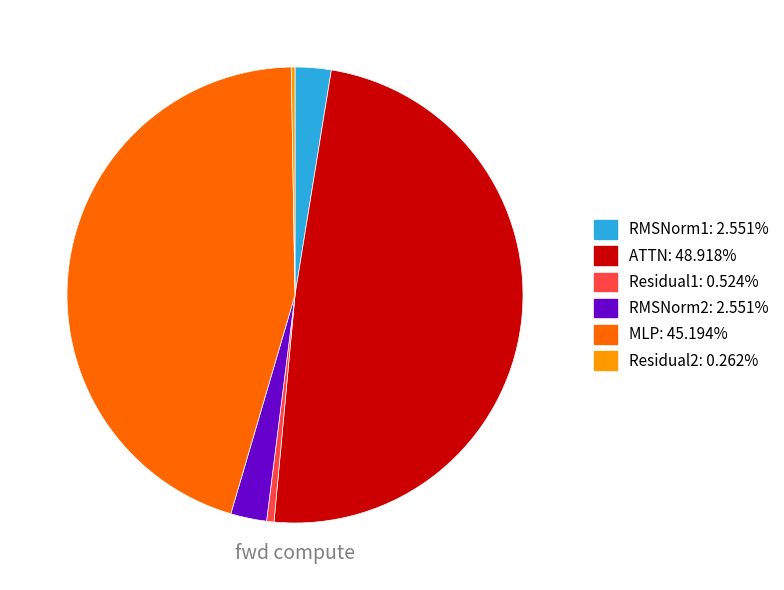

What is the largest slice in the pie chart?

ATTN